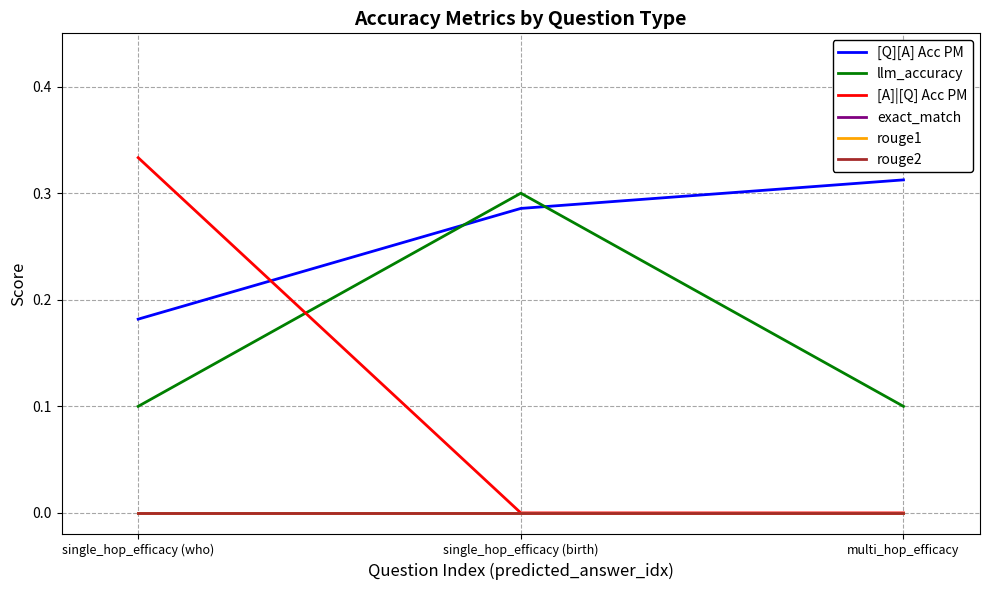

Does the chart have visible grid lines?

Yes